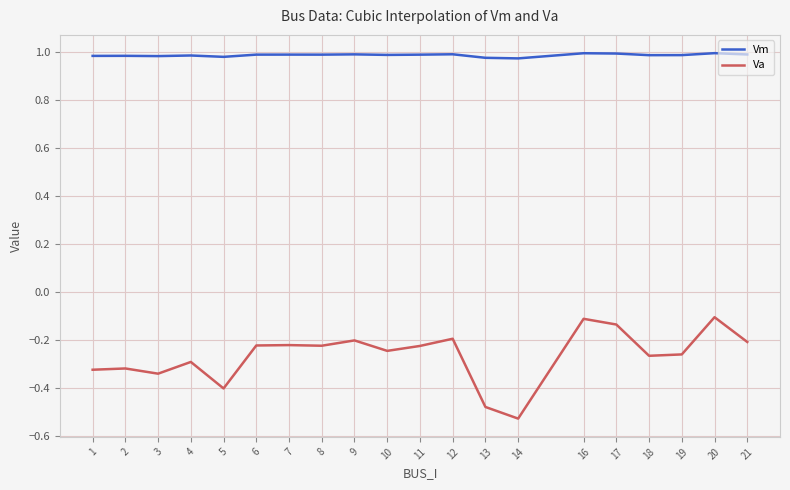

Does the chart display data point markers on the line(s)?

No